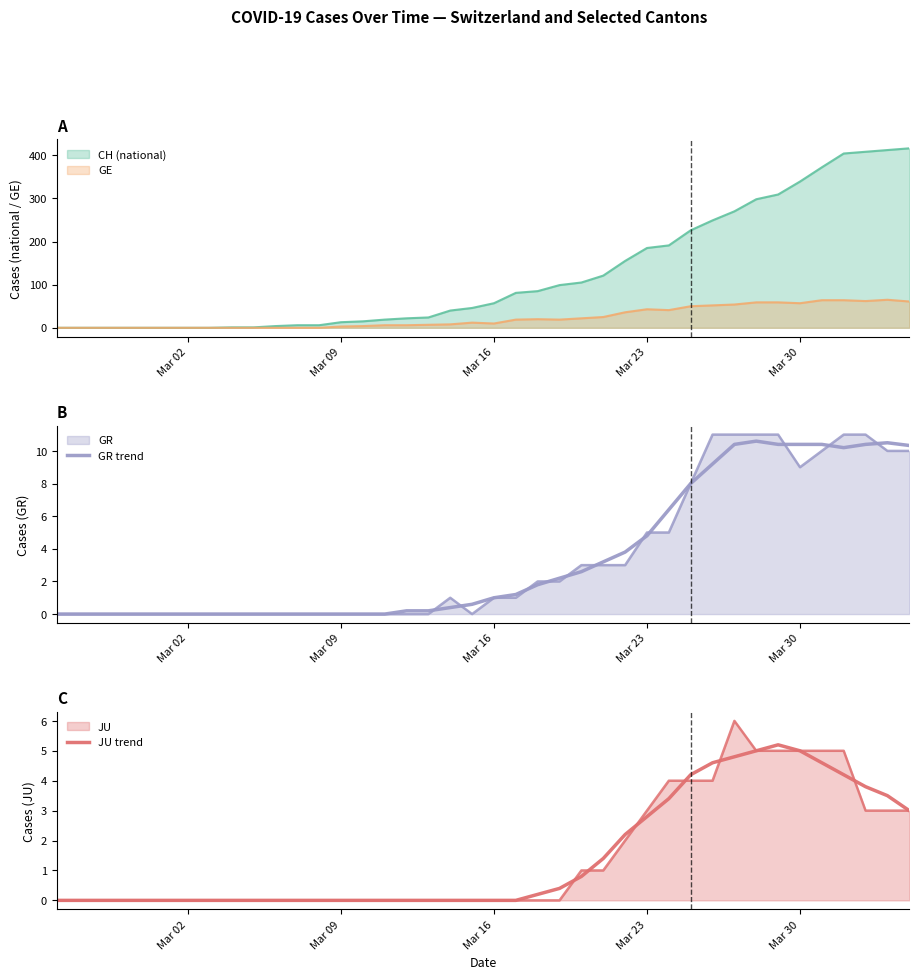

The value of GE at Mar 23 is 43. True or false?

True